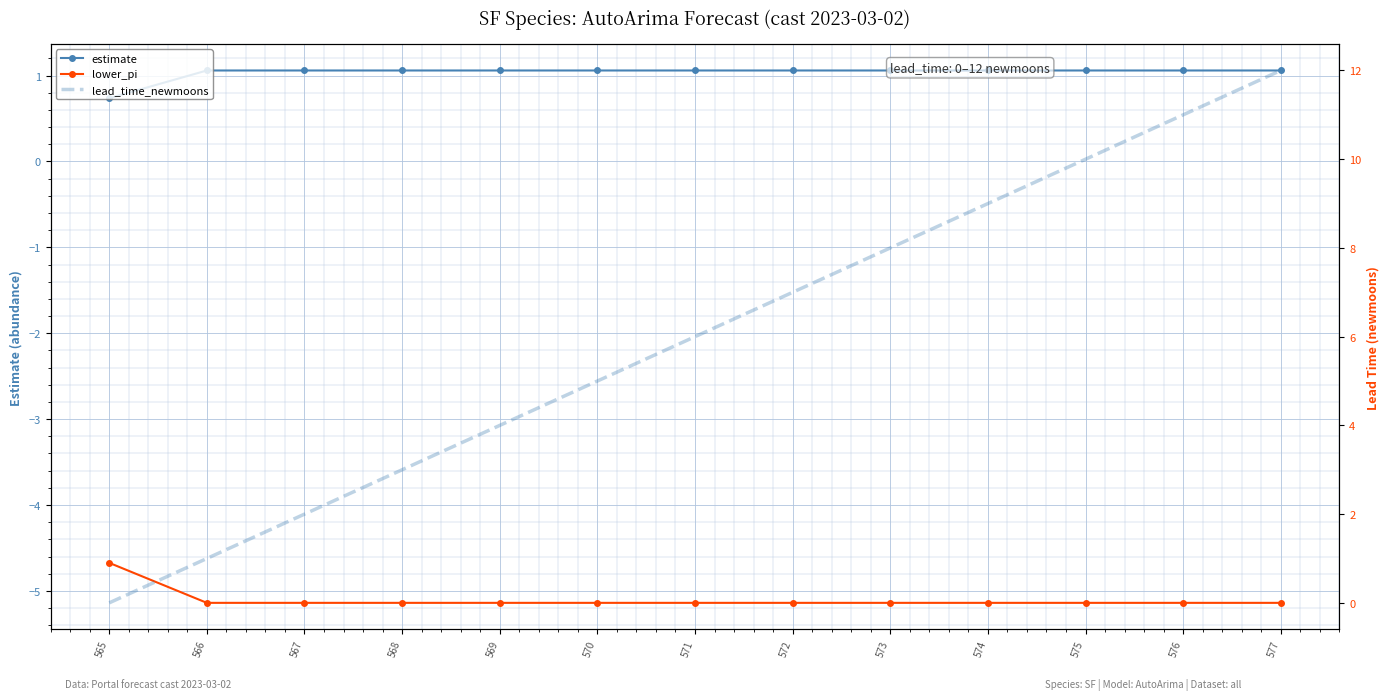

Where do estimate and lead_time_newmoons first cross each other?

566 and 567